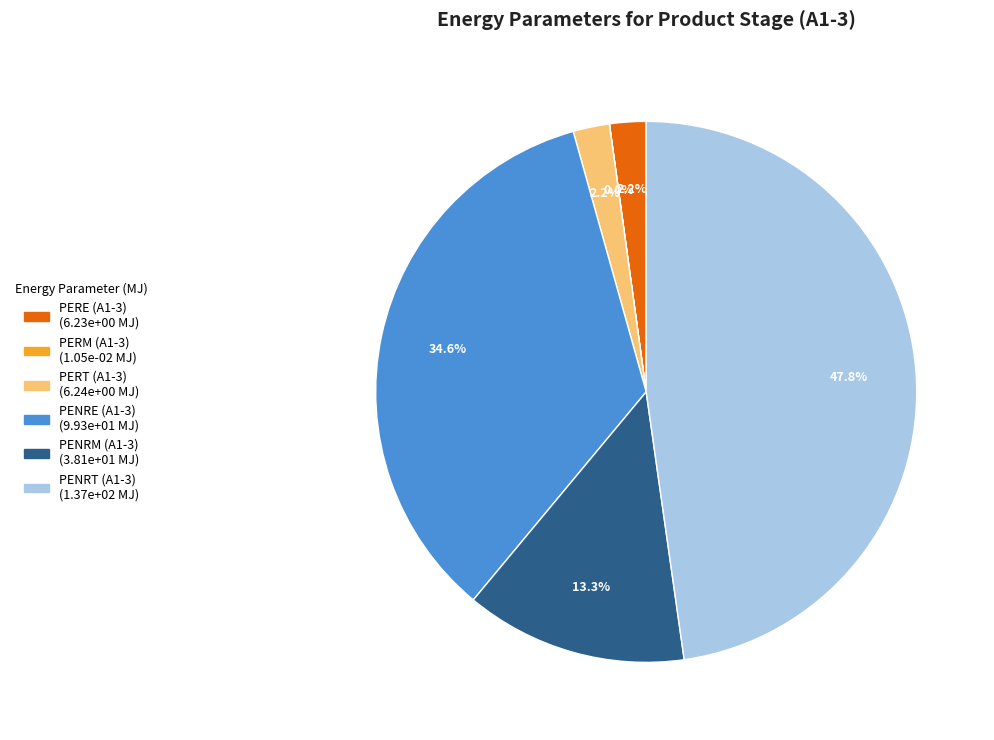

What percentage is the PERT (A1-3) slice, to the nearest percent?

2%